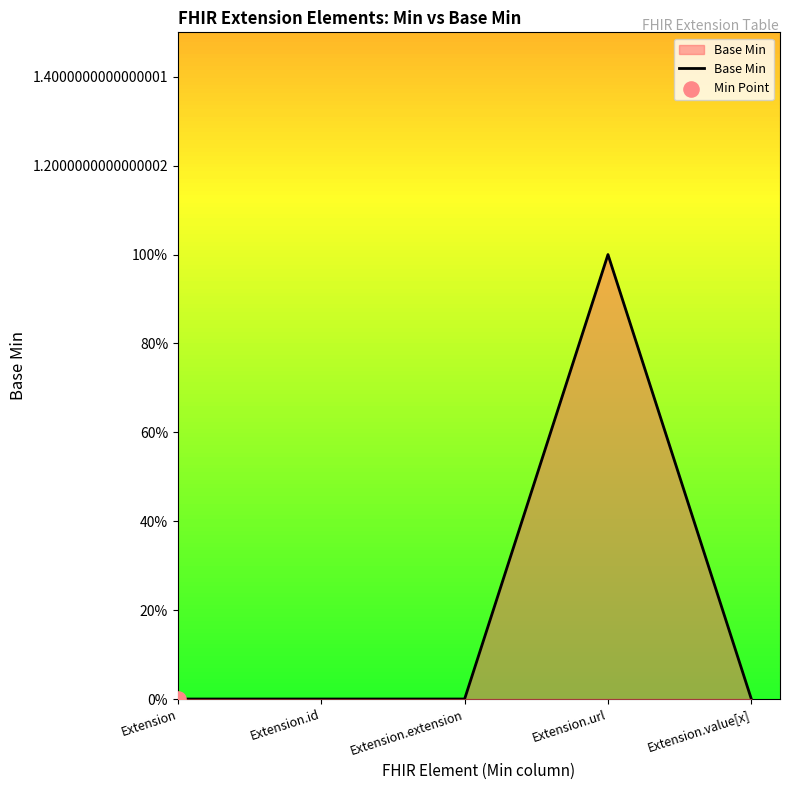

Is this an area chart (filled region under the line)?

Yes